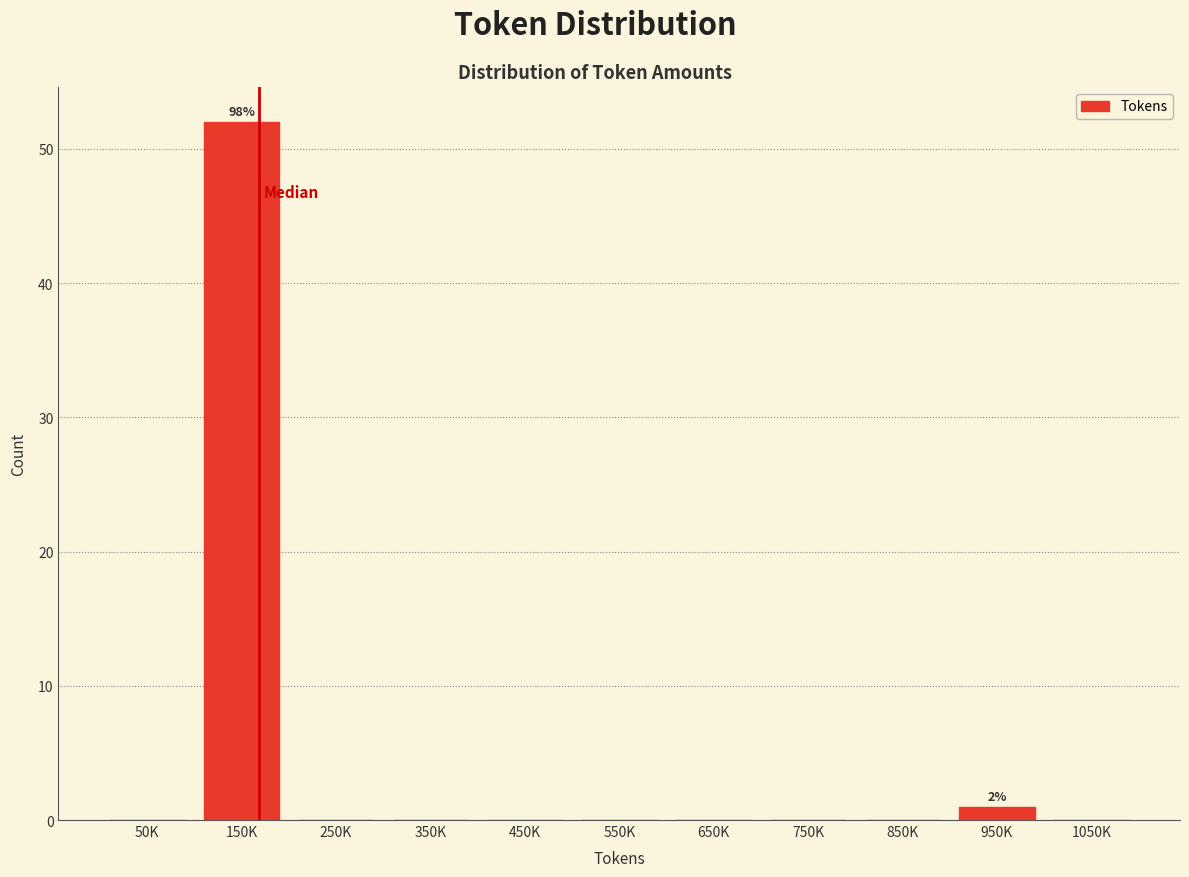

Reading right to left, extract all data points from this chart.

1050K=0	950K=1	850K=0	750K=0	650K=0	550K=0	450K=0	350K=0	250K=0	150K=52	50K=0